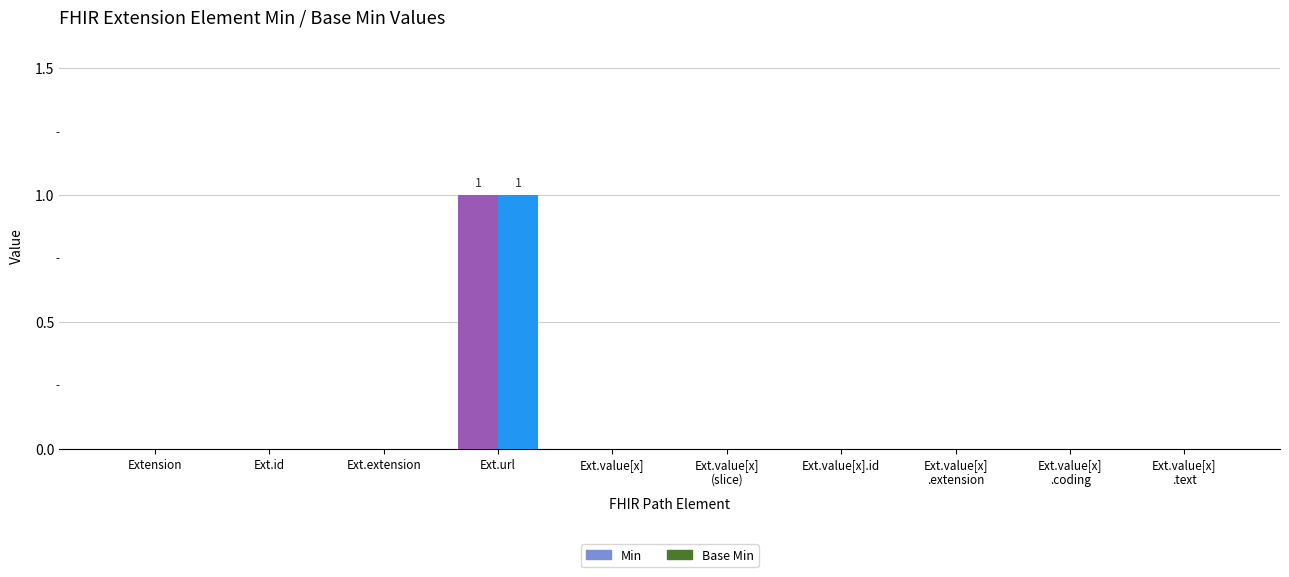

Are the bars grouped side by side (vs. stacked)?

Yes